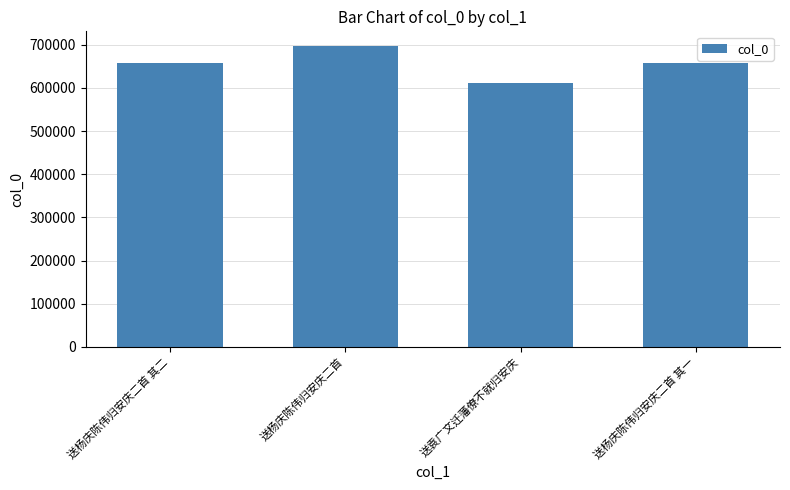

What is the ratio of the value at 送袁广文迁藩僚不就归安庆 to the value at 送杨庆陈伟归安庆二首 其二?

0.9